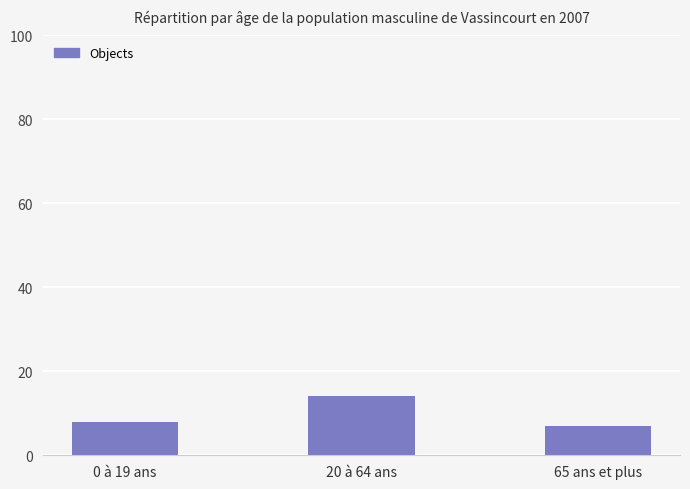

What is the label of the 1st bar from the left?

0 à 19 ans